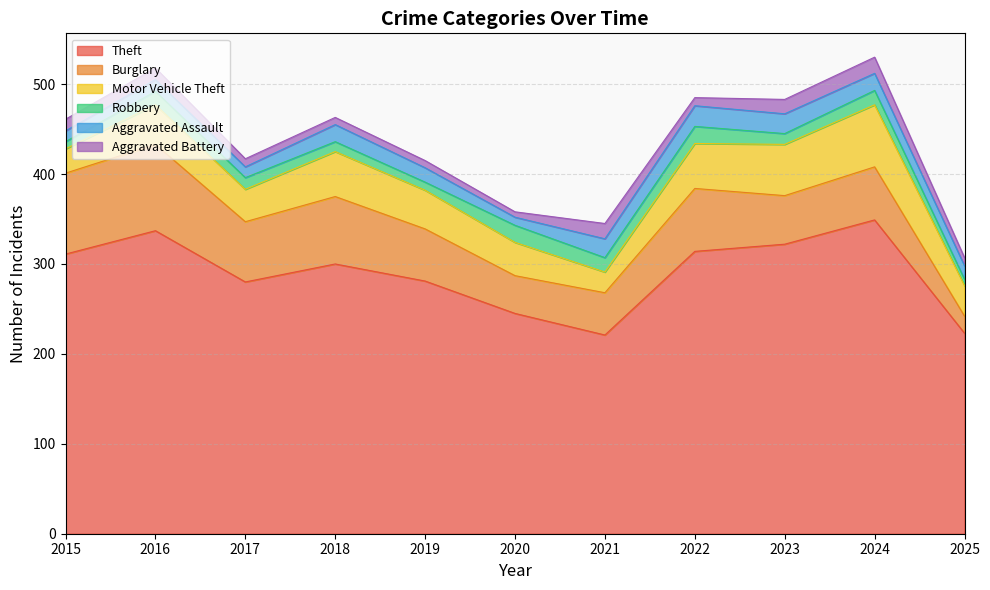

Reading left to right, extract all data points from this chart.

Theft: 311	337	280	300	281	245	221	314	322	349	223
Burglary: 90	96	67	75	58	42	47	70	54	59	19
Motor Vehicle Theft: 27	44	36	50	43	37	23	50	57	69	34
Robbery: 8	15	13	11	9	19	16	19	12	16	7
Aggravated Assault: 12	13	12	19	16	9	21	23	22	19	15
Aggravated Battery: 13	13	9	8	8	6	17	9	16	18	9